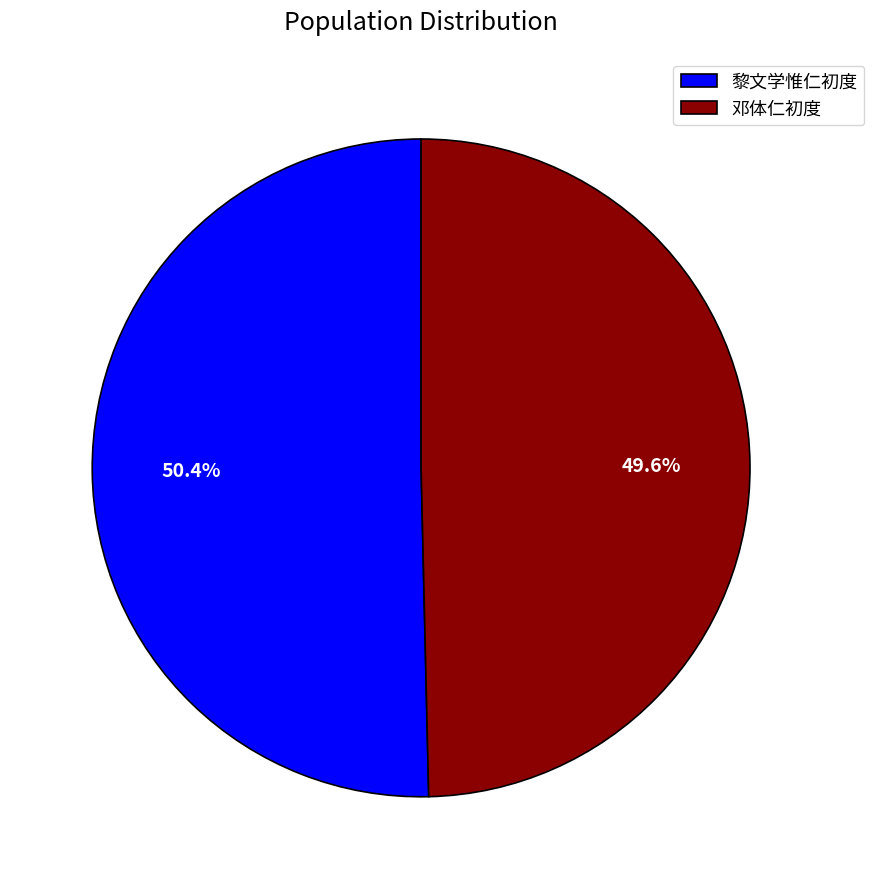

Which category has the biggest portion of the pie?

黎文学惟仁初度